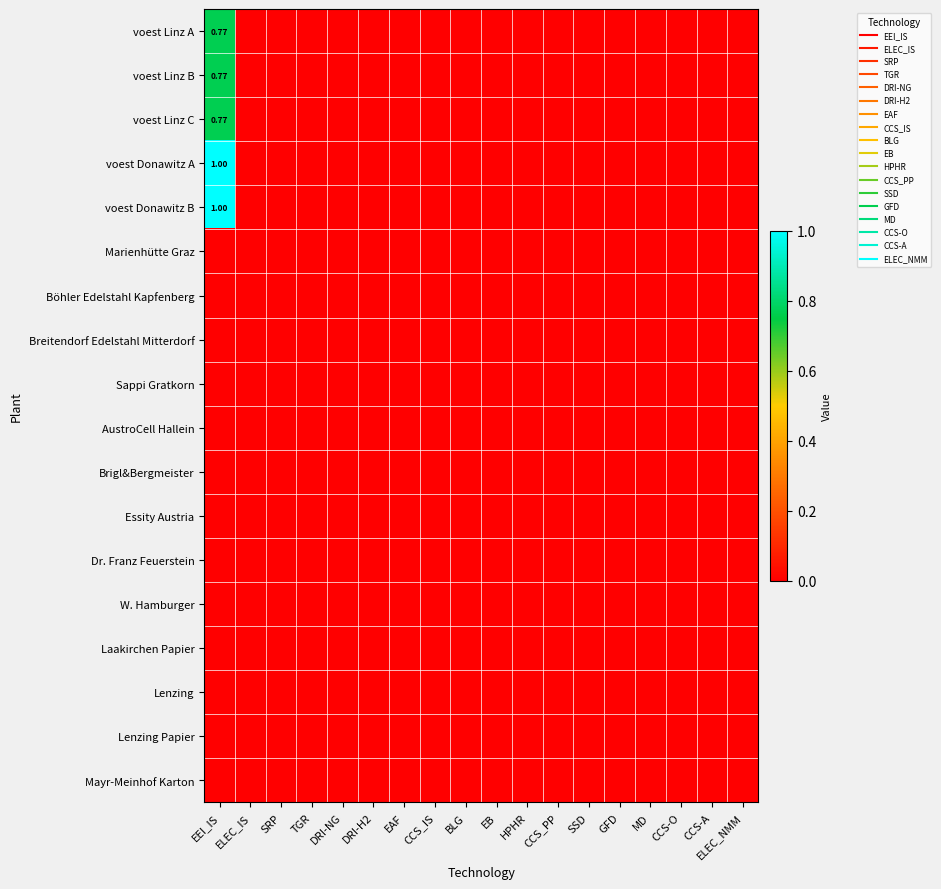

What is the maximum value shown in the chart?

1.0